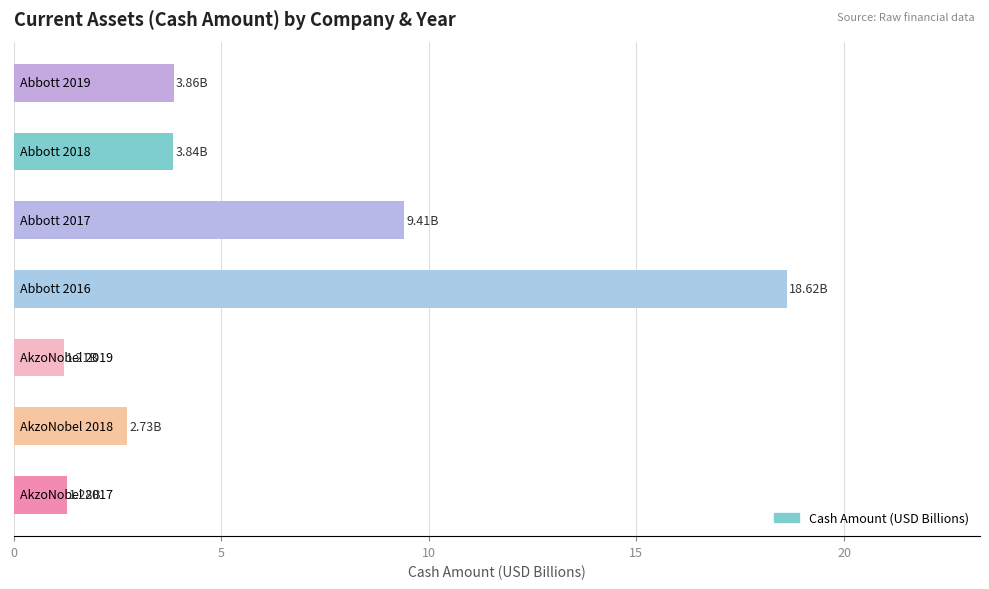

What is the sum of all values?

41.0